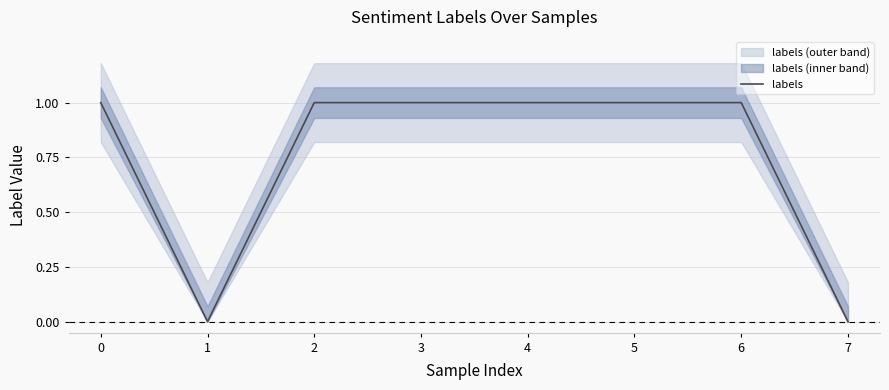

List the labels in order of value, smallest first.

1, 7, 0, 2, 3, 4, 5, 6